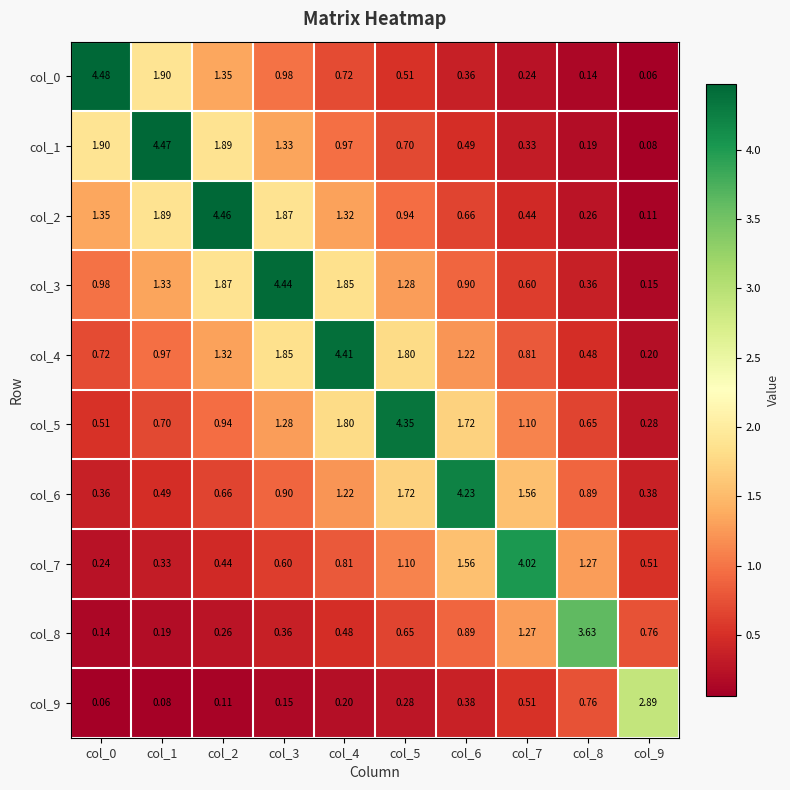

Is the value of col_5 at col_1 greater than the value of col_2 at col_8?

Yes